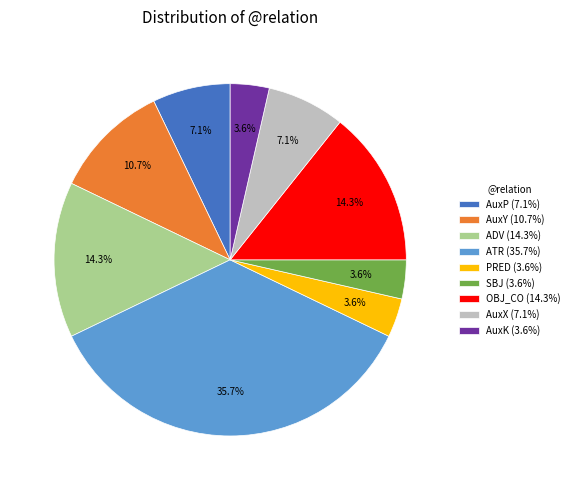

How many slices are in this pie chart?

9